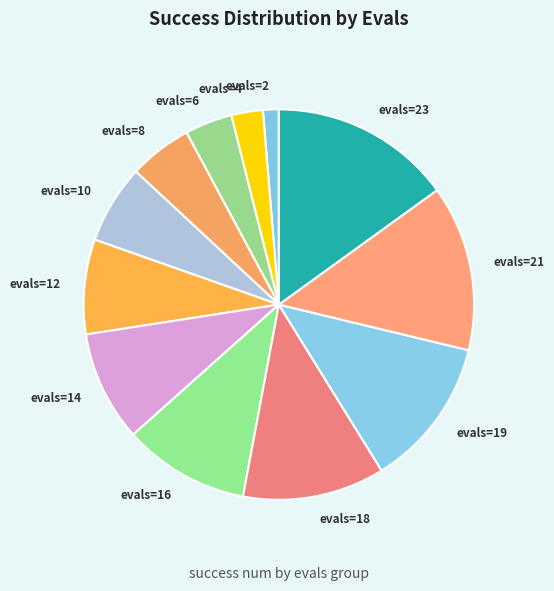

Combined, do evals=4 and evals=8 account for over 50%?

No